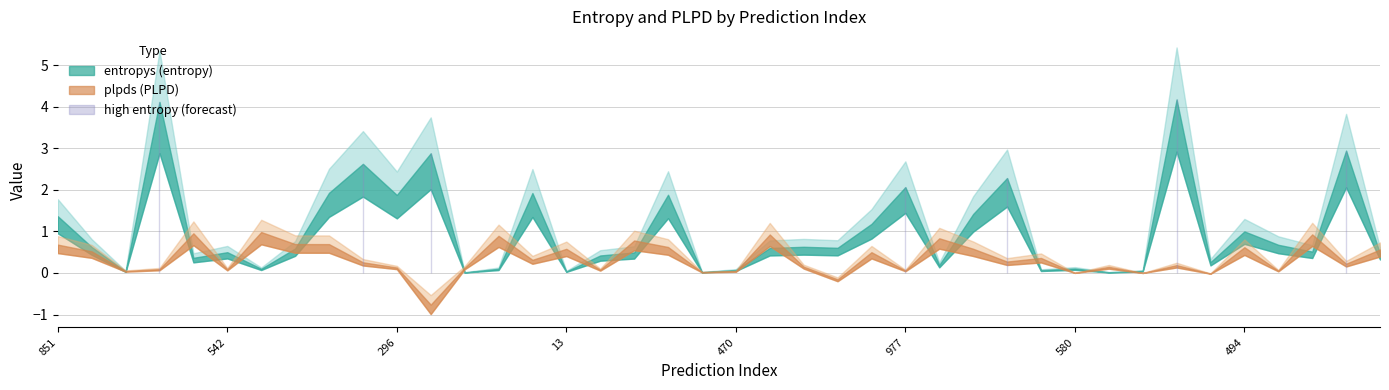

What value does the plpds series have at 39?

0.6